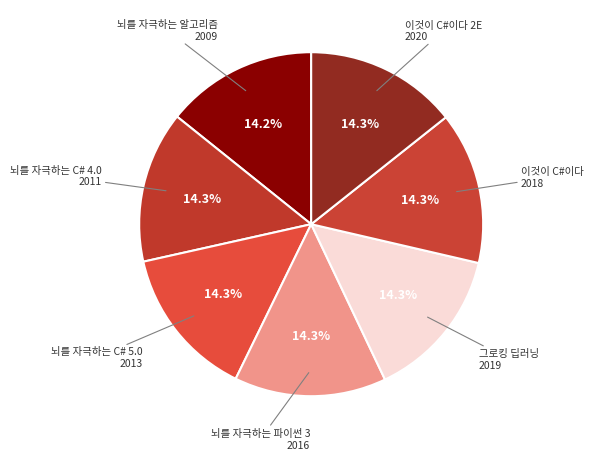

Is there a majority slice in this chart?

No